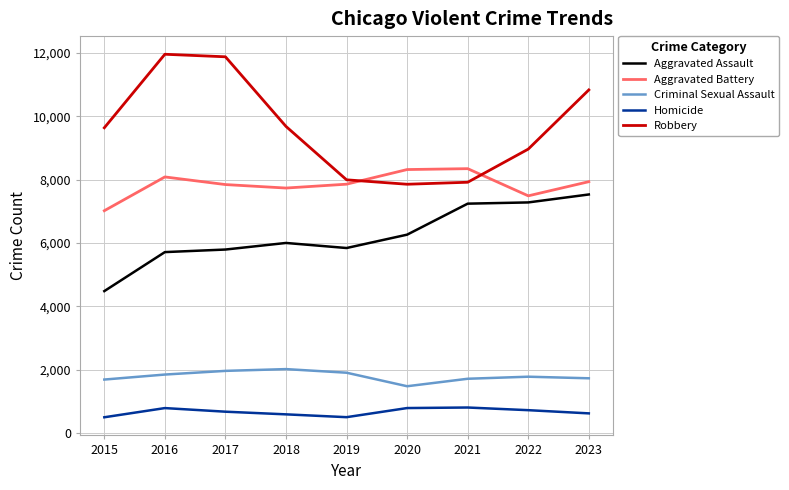

What is the difference between the maximum and minimum values in the Aggravated Battery series?

1328